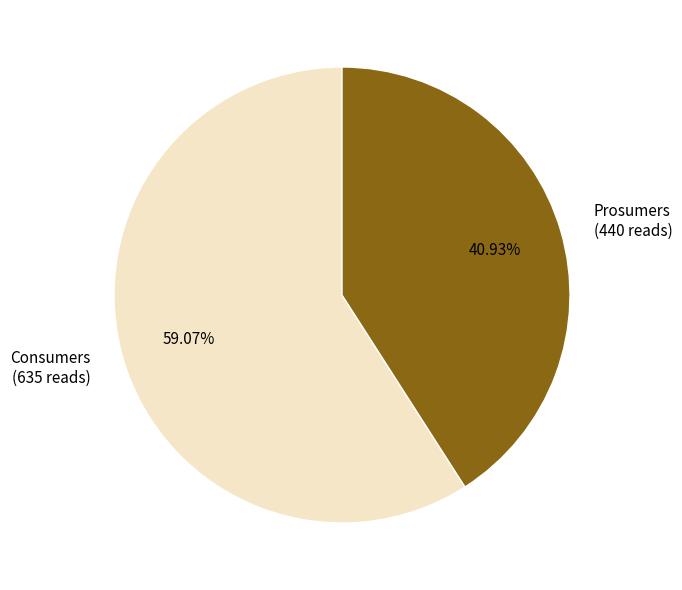

What percentage is the Prosumers slice, to the nearest percent?

41%